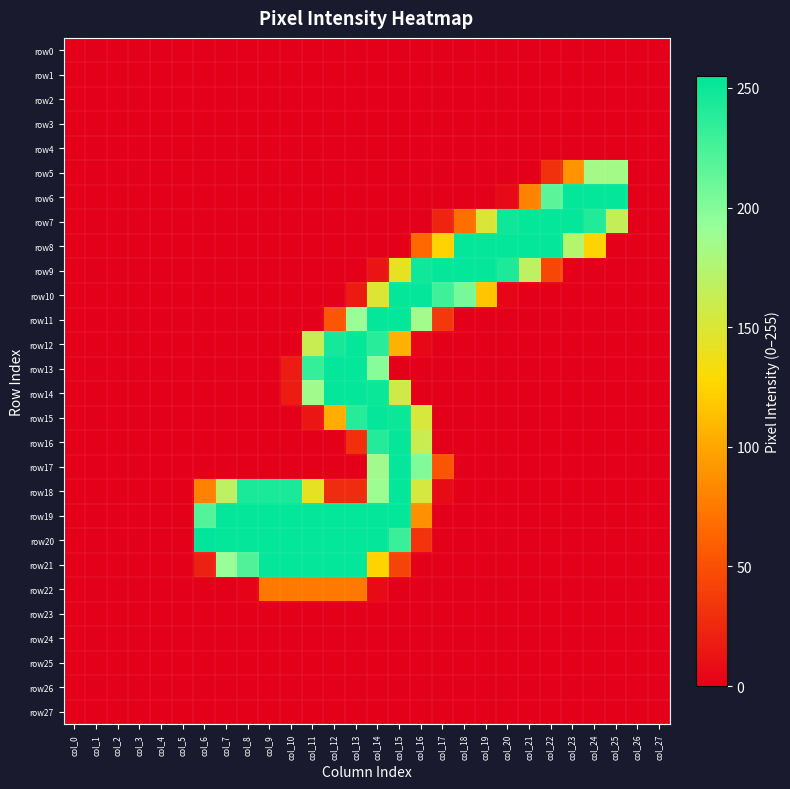

Count the number of categories in the chart.

28